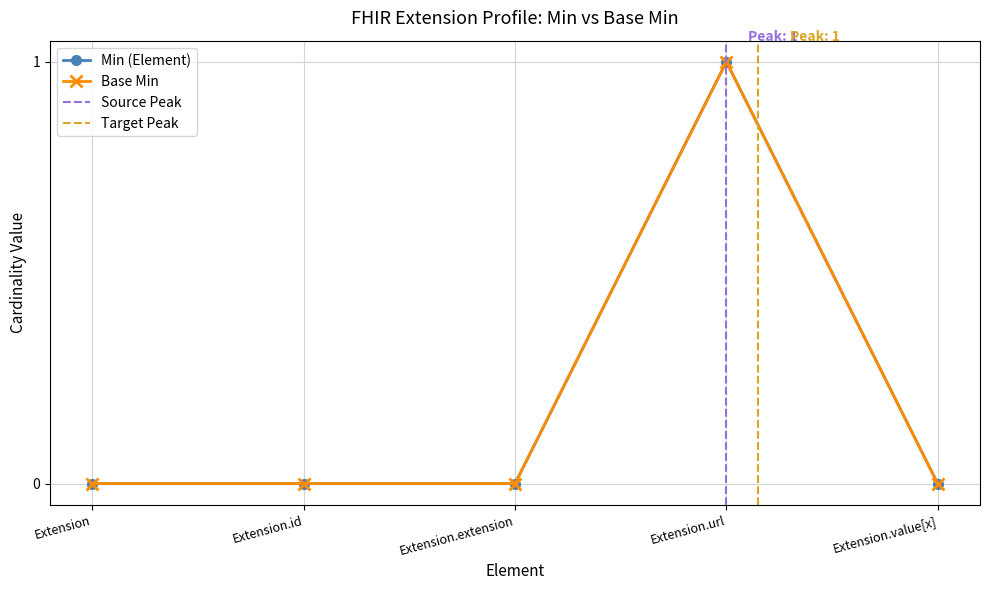

True or false: Min and Base Min cross at least once.

False